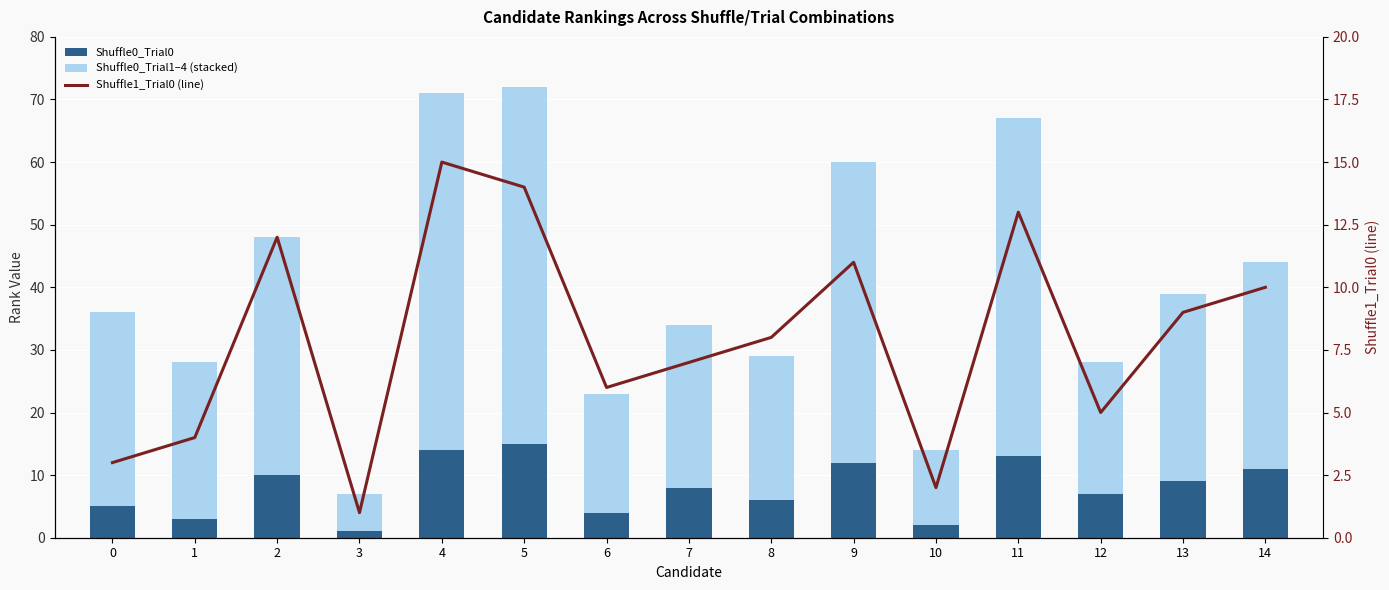

What is the difference between the maximum and minimum values in the Shuffle1_Trial0 (line) series?

14